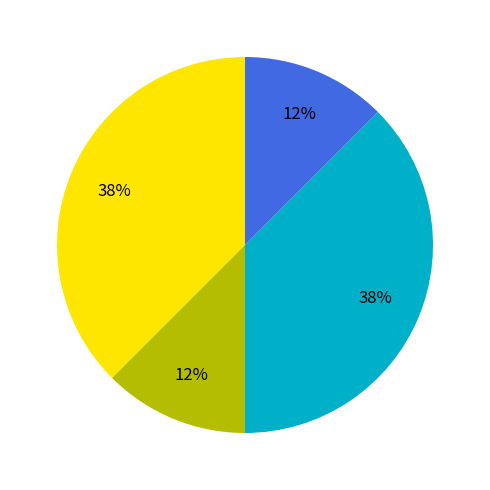

To the nearest percent, what is the average slice percentage?

25%